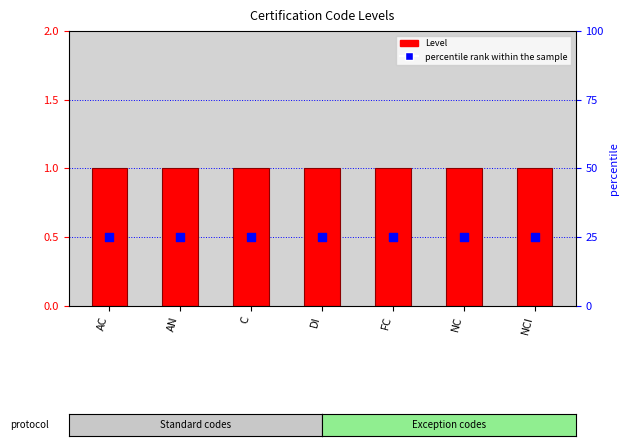

Which series has the largest total across all categories?

Level